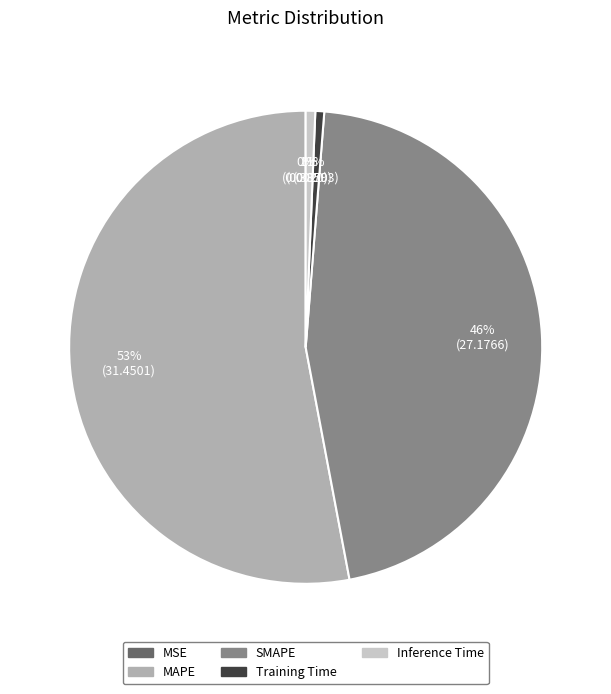

True or false: SMAPE accounts for 59% of the total.

False